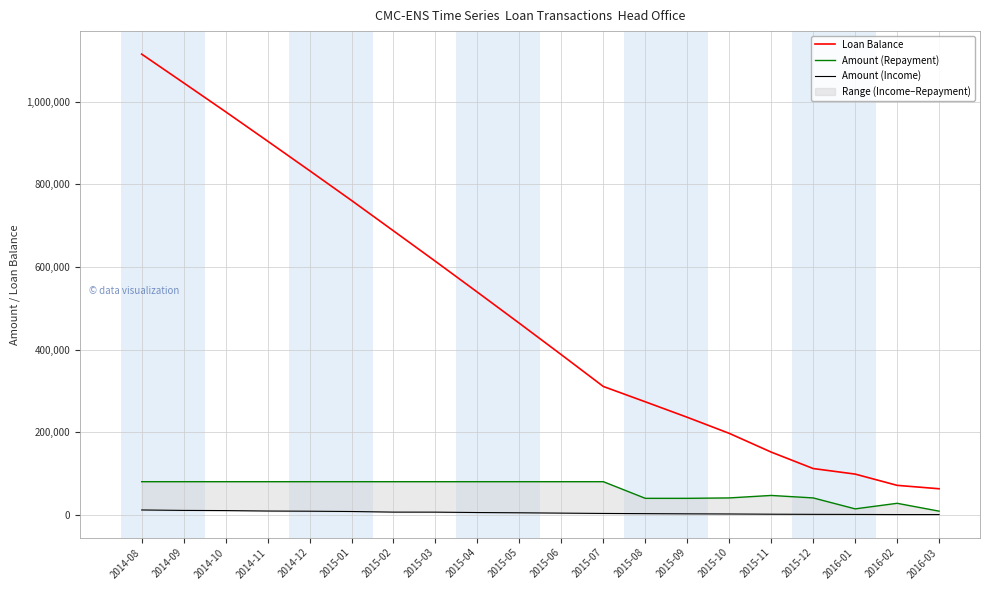

At how many categories does at least one series exceed 408374?

10